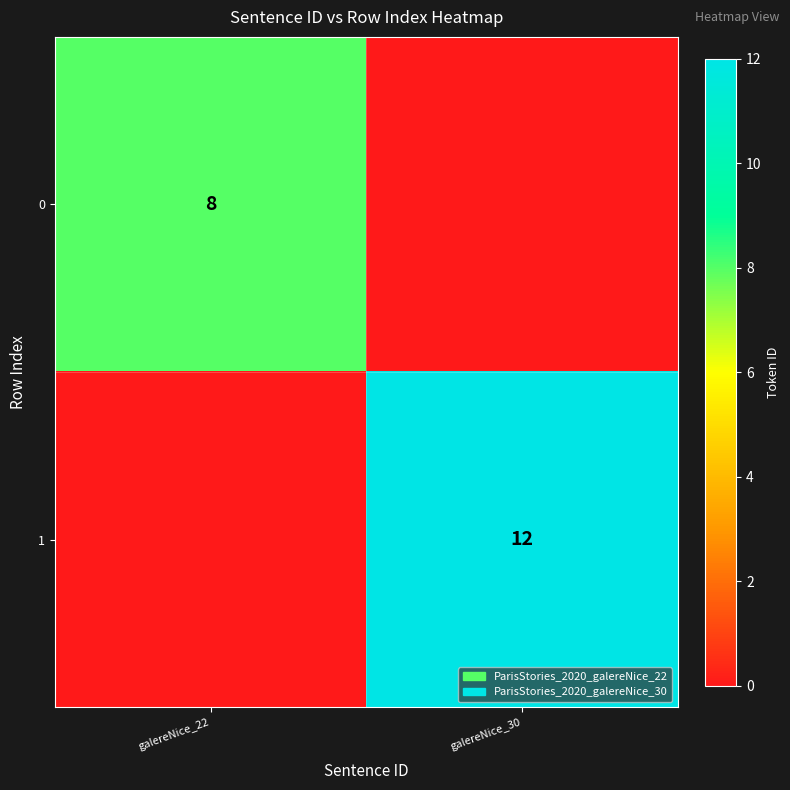

True or false: 0 has a value of 8 at galereNice_22.

True